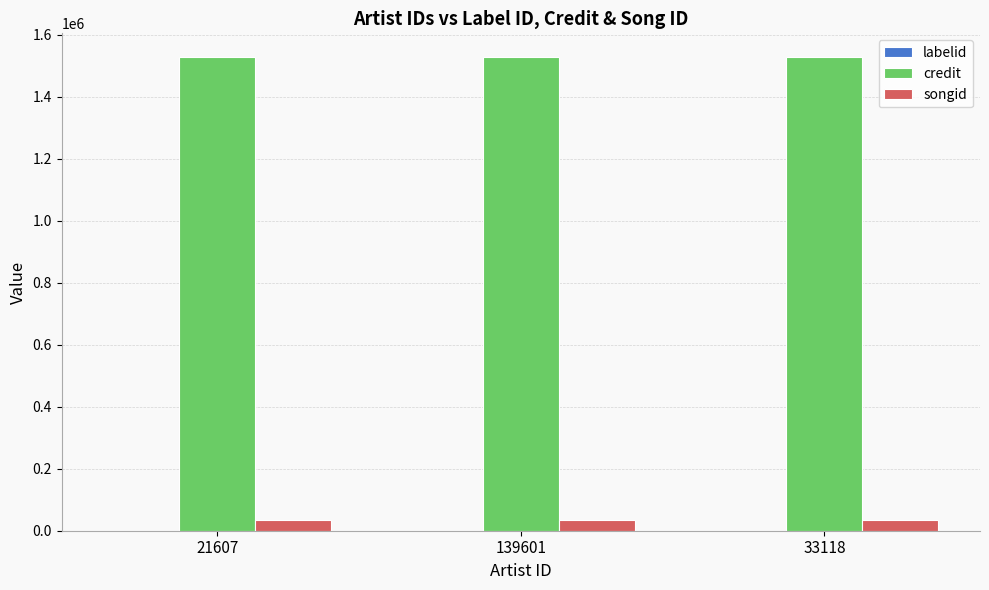

How many distinct data groups are displayed?

3